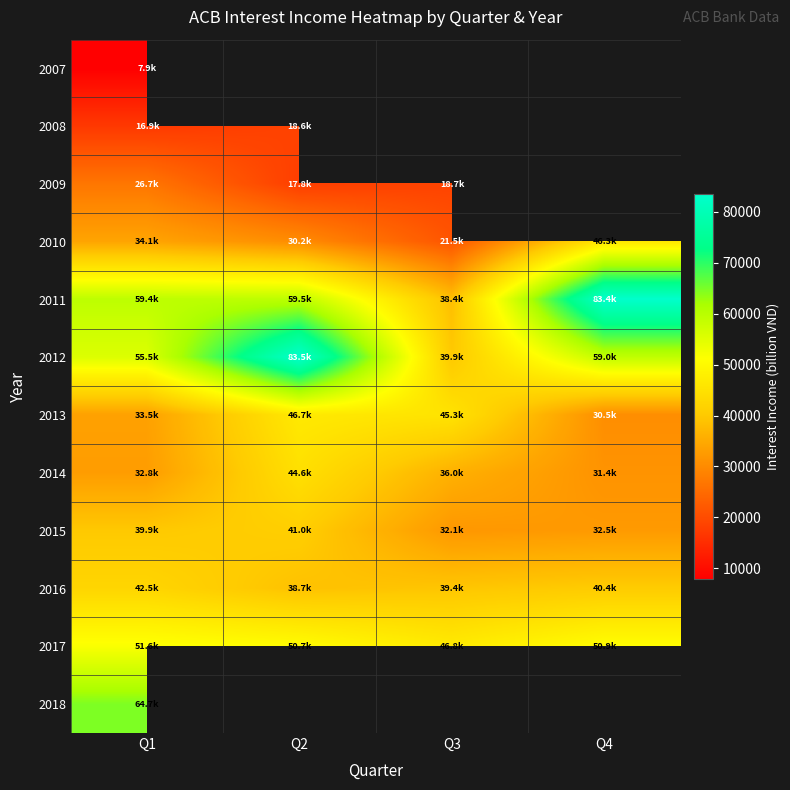

What is the highest value of the 2012 series?

83537.2